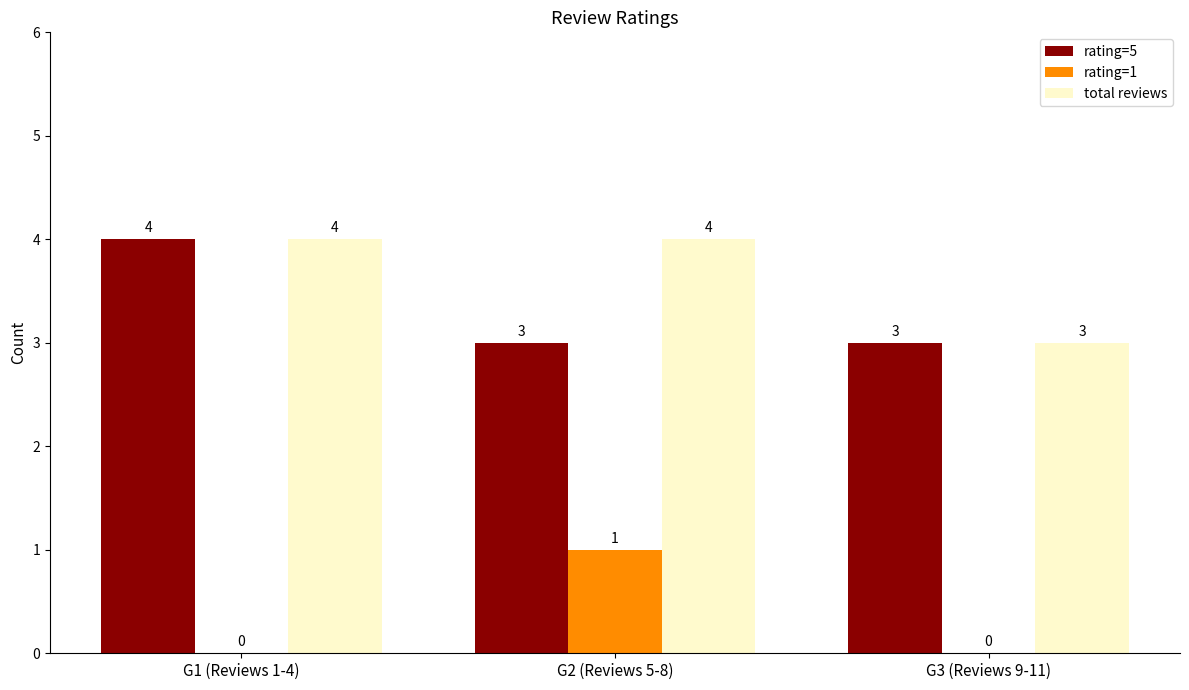

The rating=5 series shows 5 at G3 (Reviews 9-11). True or false?

False